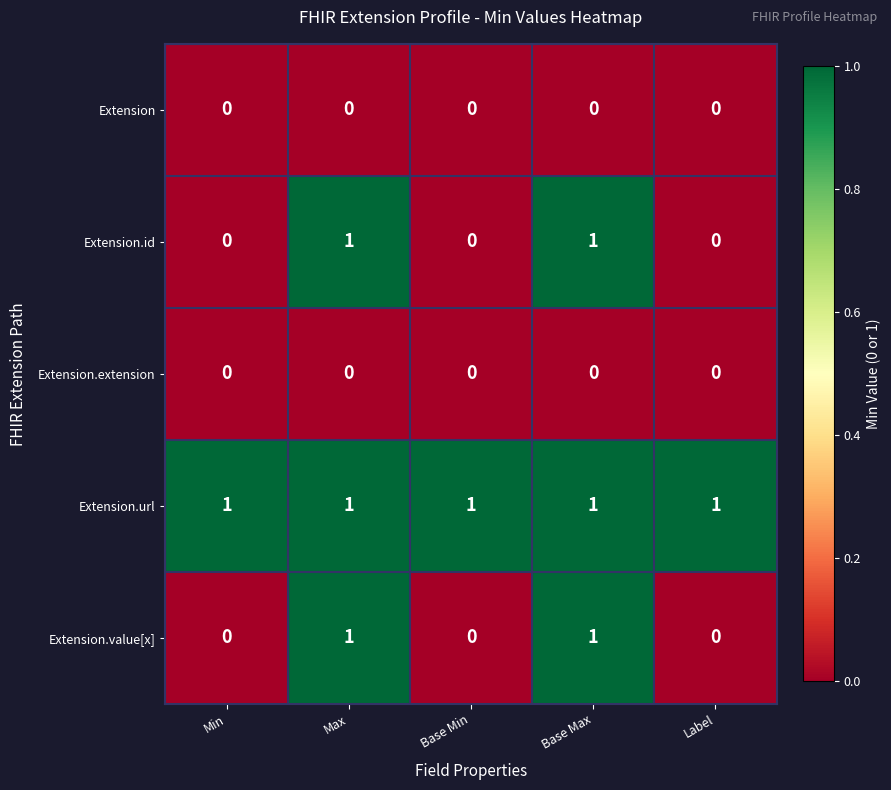

True or false: Extension.extension has a value of 0 at Base Max.

True